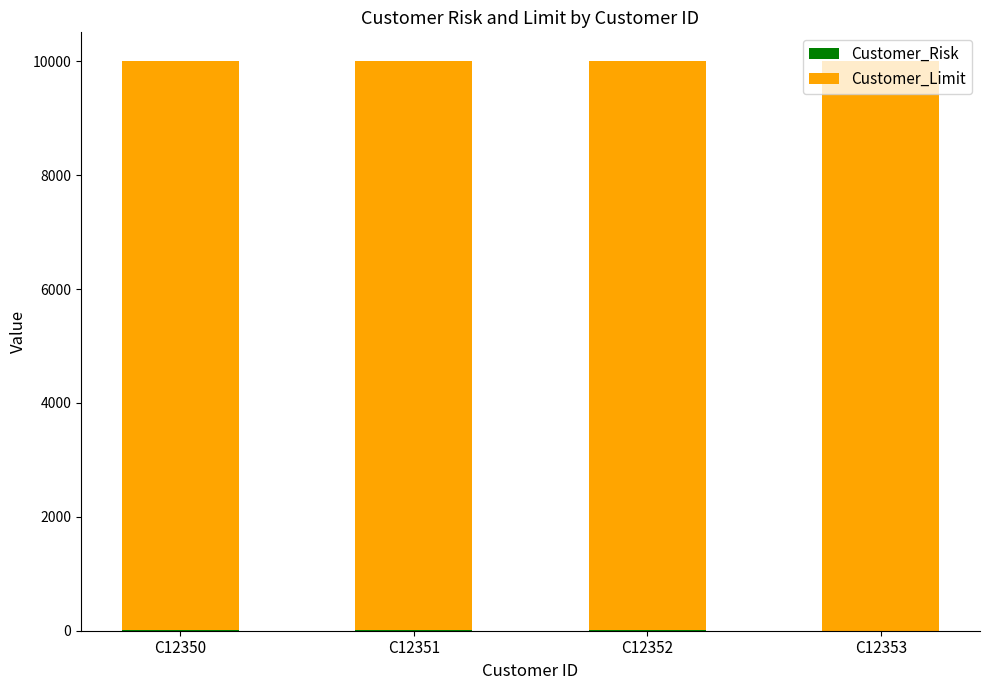

The value of Customer_Risk at C12352 is 10. True or false?

True